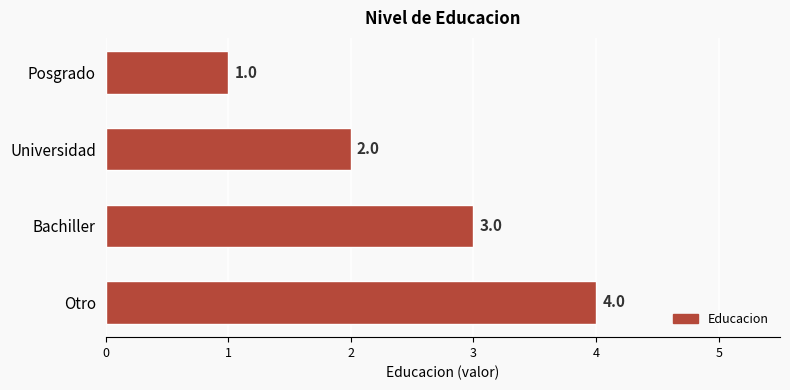

Where is the data nearest to the value 2?

Universidad